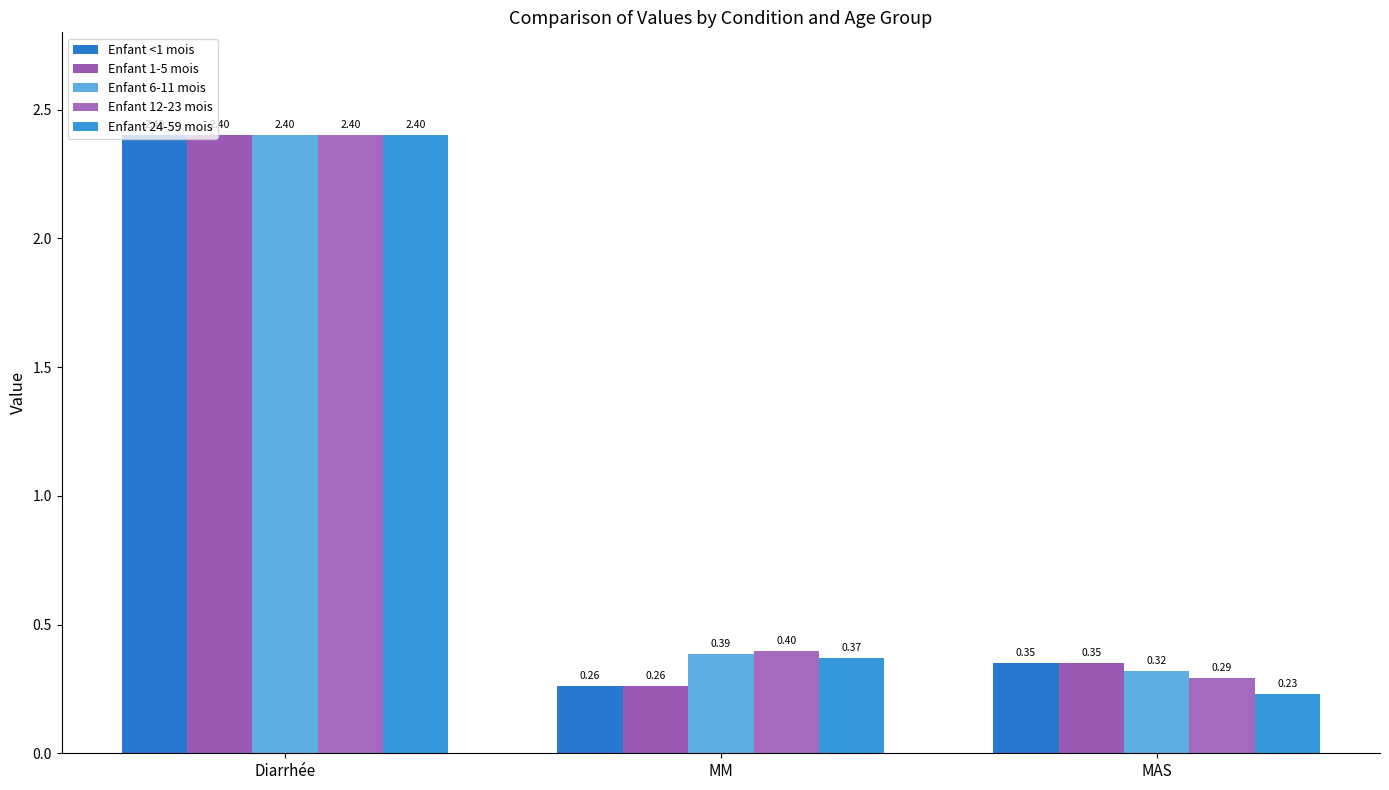

Reading left to right, transcribe all the data shown in this chart.

Enfant <1 mois: 2.4	0.3	0.4
Enfant 1-5 mois: 2.4	0.3	0.4
Enfant 6-11 mois: 2.4	0.4	0.3
Enfant 12-23 mois: 2.4	0.4	0.3
Enfant 24-59 mois: 2.4	0.4	0.2